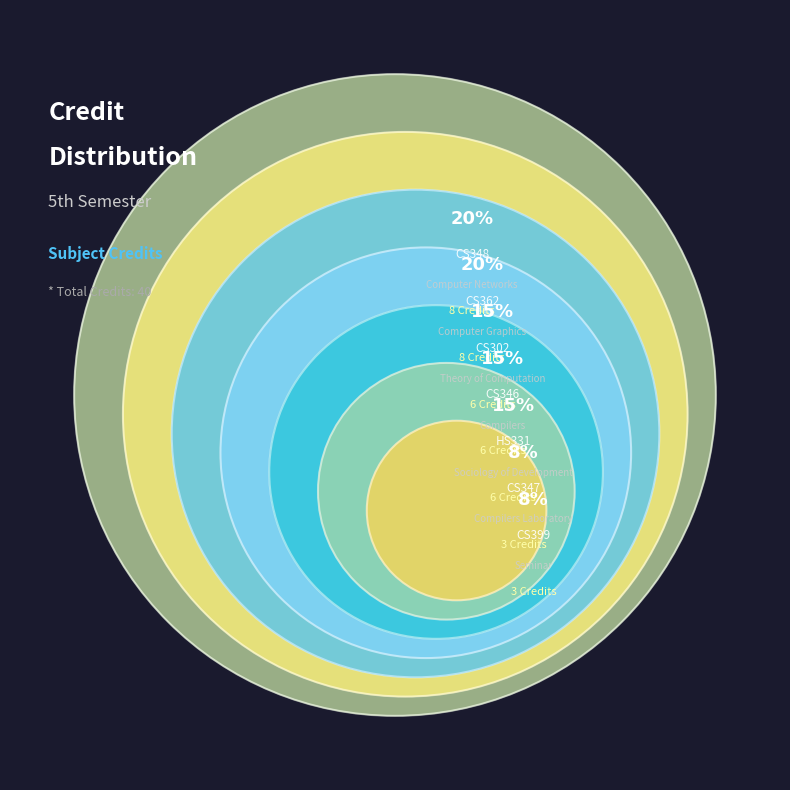

What percentage is NOT represented by HS331
Sociology of Development?

85.0%